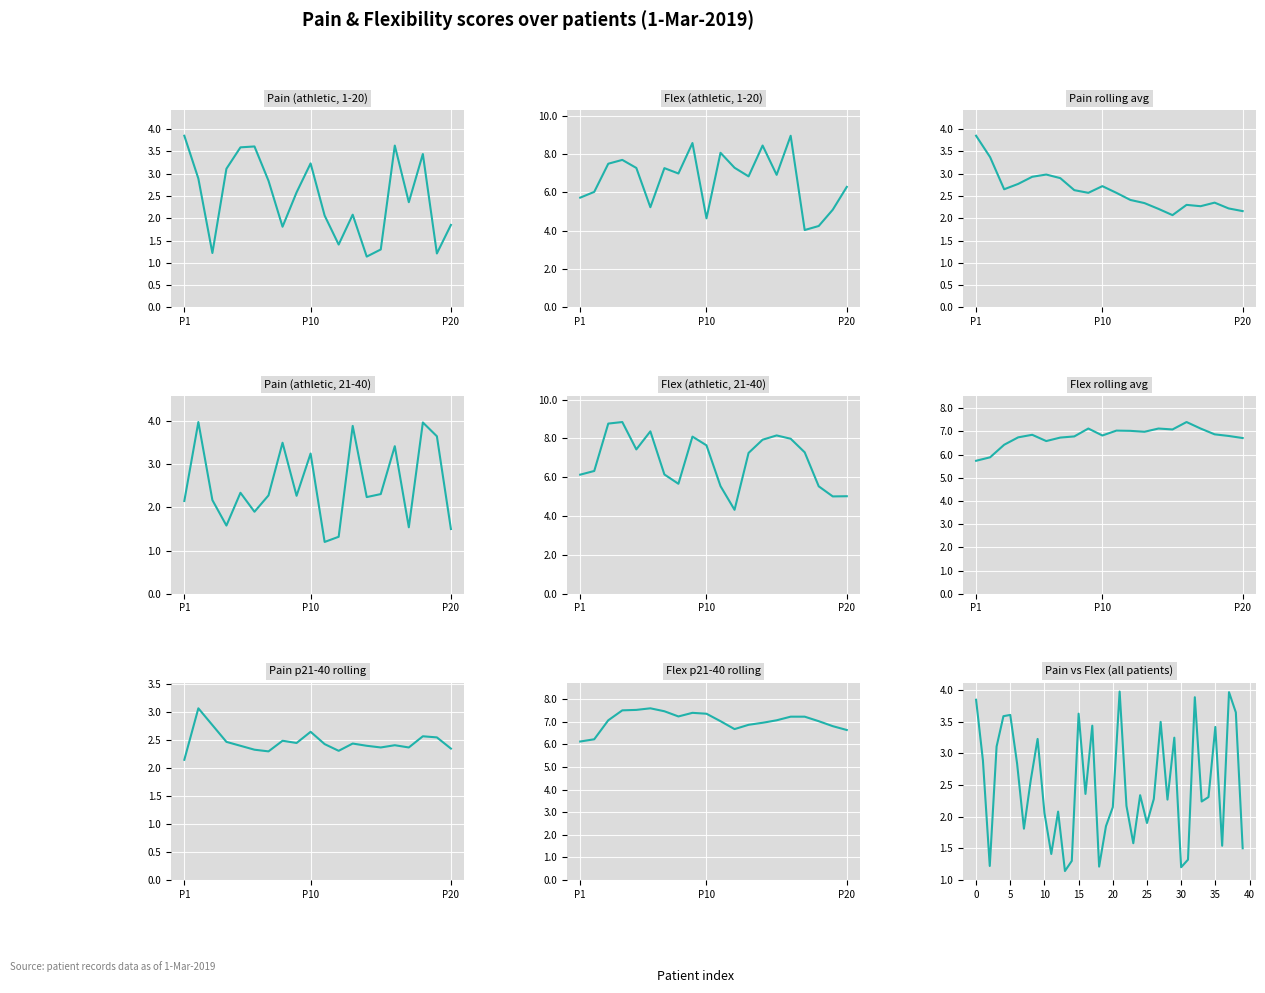

What is the label of the 11th point from the right?

29